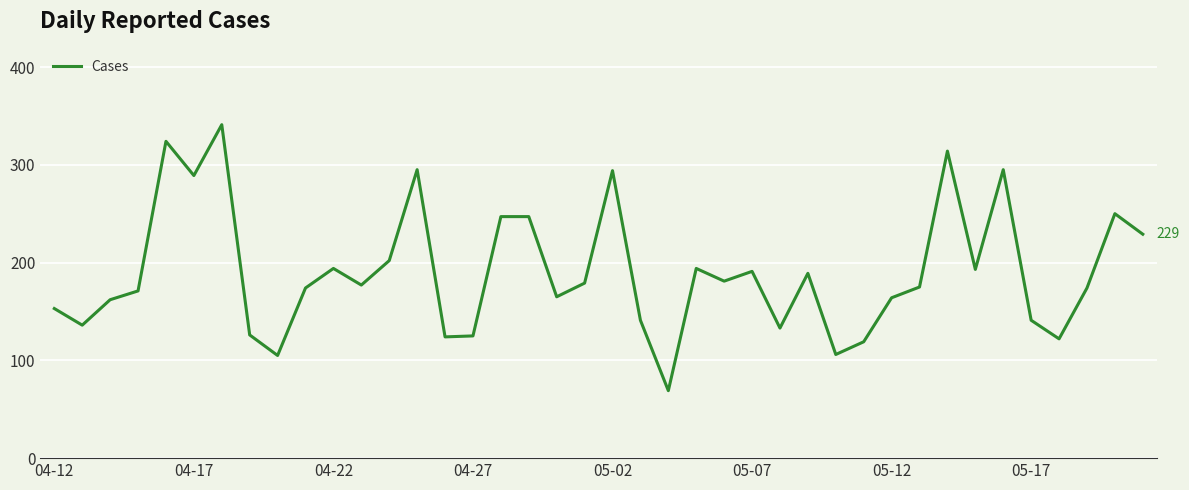

What is the greatest value displayed?

341